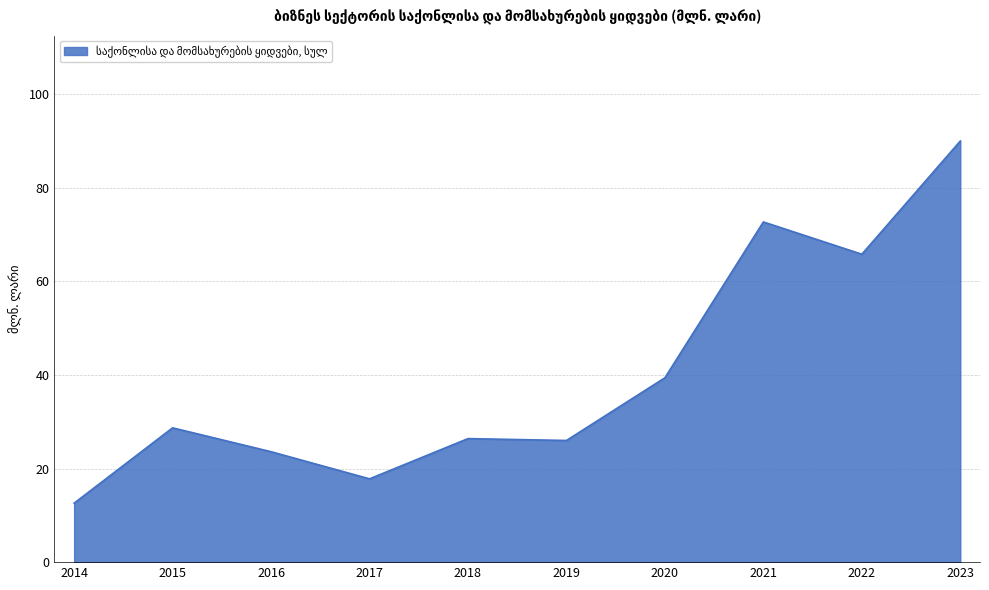

At which category does the chart reach its minimum across all series?

2014